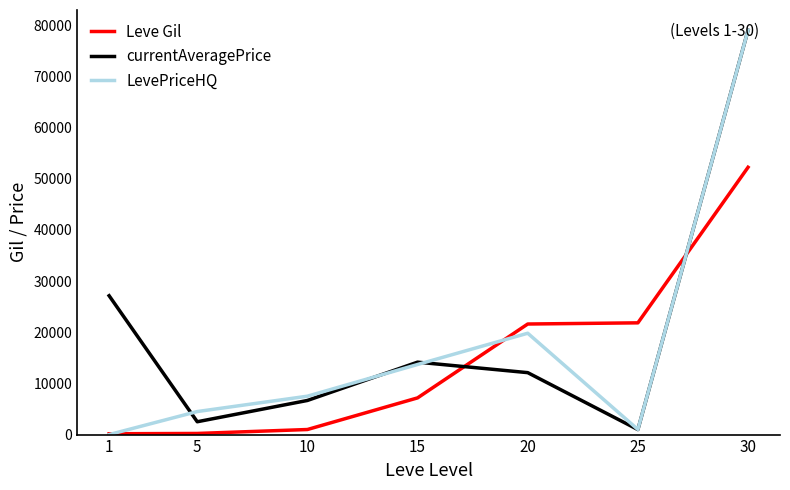

Is the value of currentAveragePrice at 20 greater than the value of Leve Gil at 25?

No